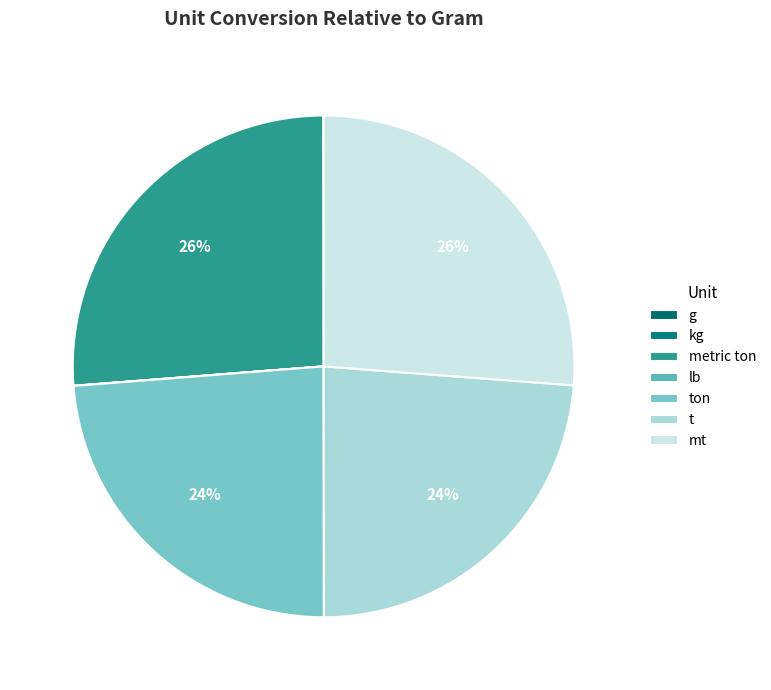

To the nearest percent, what is the combined percentage of ton and mt?

50%